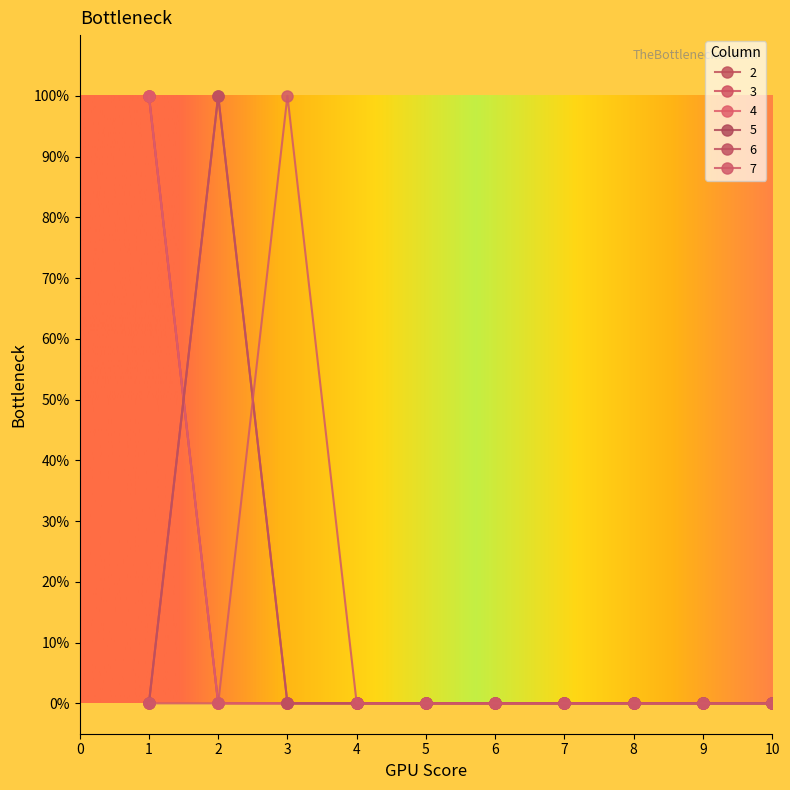

The value of 5 at 5 is 0. True or false?

True